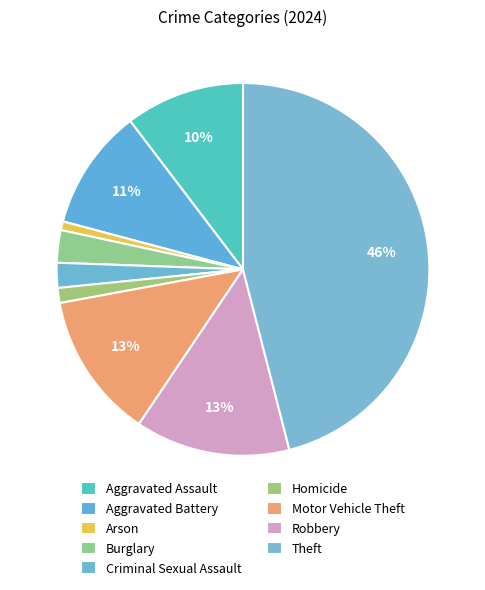

Does any single category account for the majority?

No